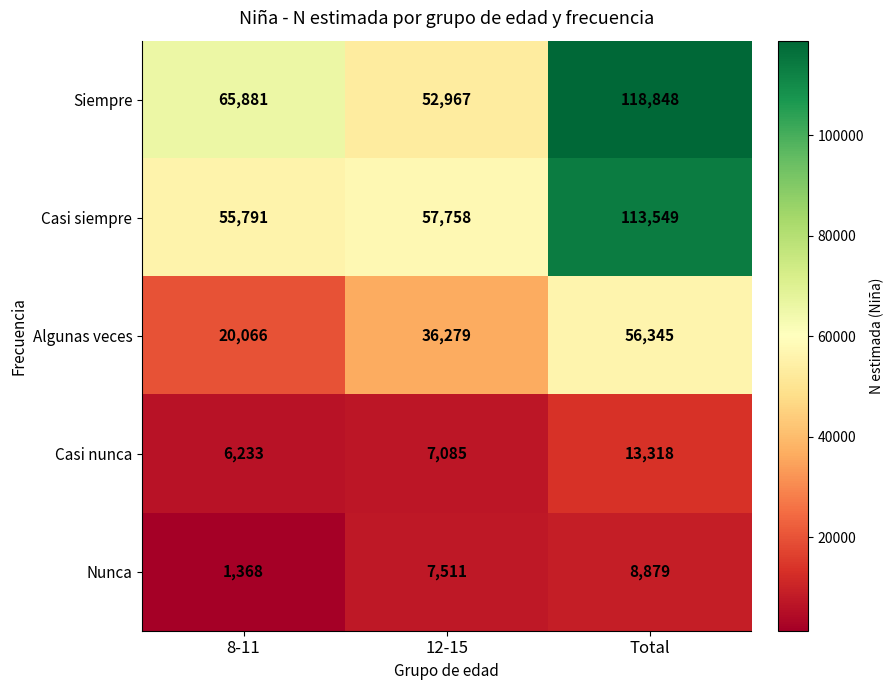

Reading left to right, extract all data points from this chart.

Siempre: 8-11=65881	12-15=52967	Total=118848
Casi siempre: 8-11=55791	12-15=57758	Total=113549
Algunas veces: 8-11=20066	12-15=36279	Total=56345
Casi nunca: 8-11=6233	12-15=7085	Total=13318
Nunca: 8-11=1368	12-15=7511	Total=8879